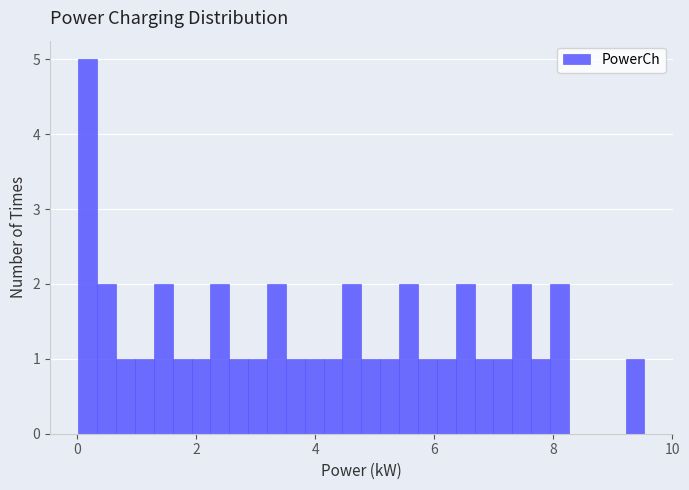

Read against the x-axis, roughly where is the centre of the tallest bar?

0.2